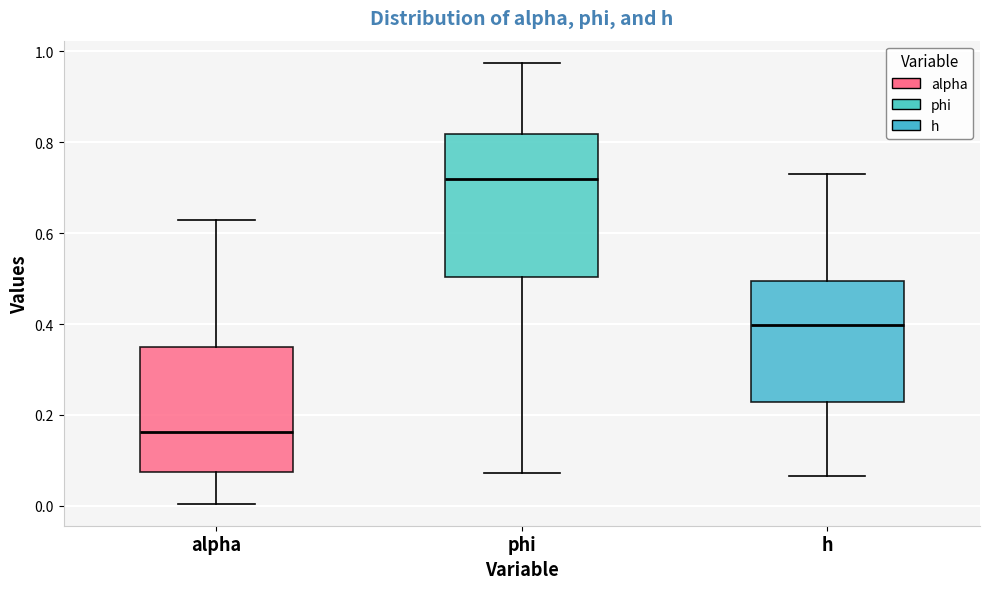

Where is the lower edge of the box for phi on the y-axis? The values are not printed on the chart, so give them approximately, as read against the axis.

0.50